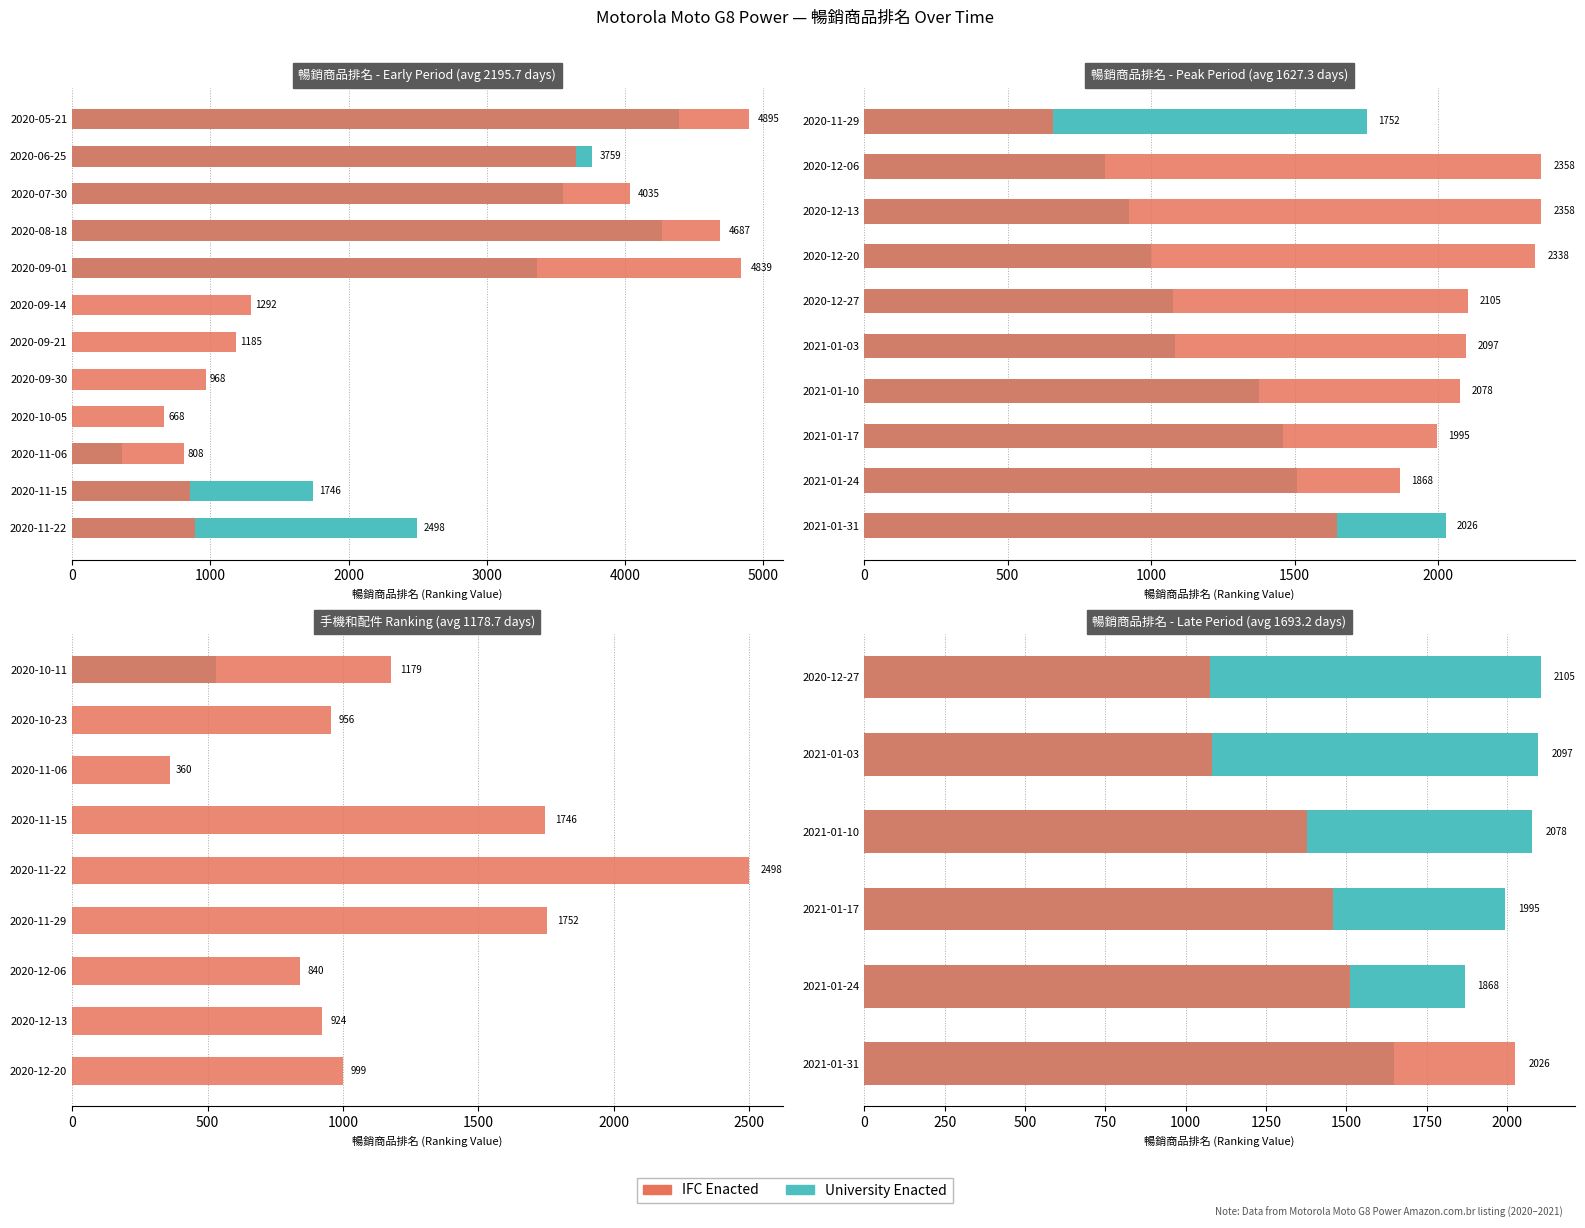

What is the difference between the highest and lowest values at 2021-01-31?

379